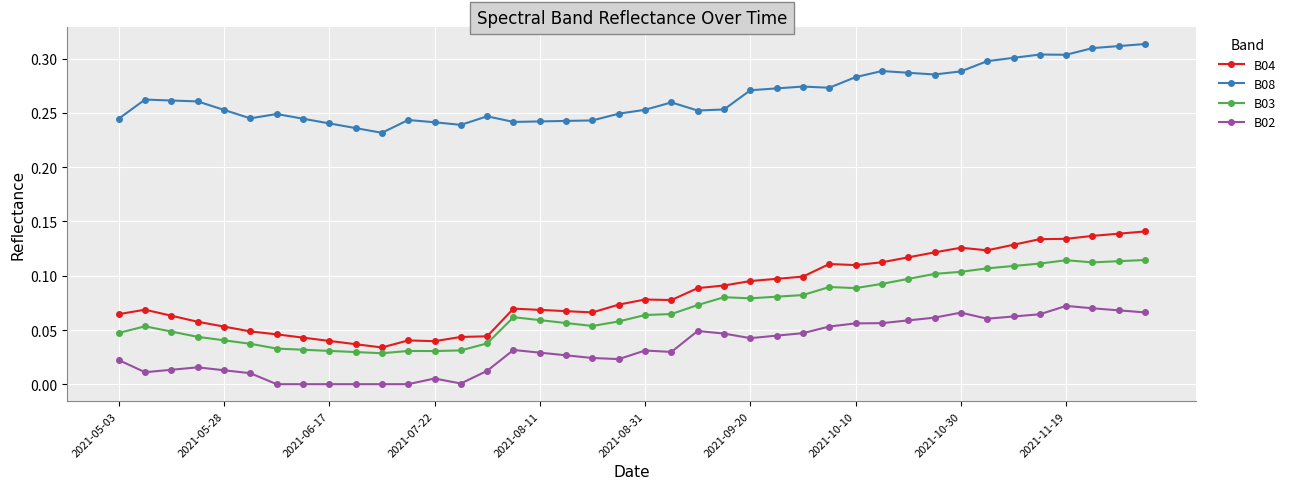

What are all the series names shown in the legend?

B04, B08, B03, B02